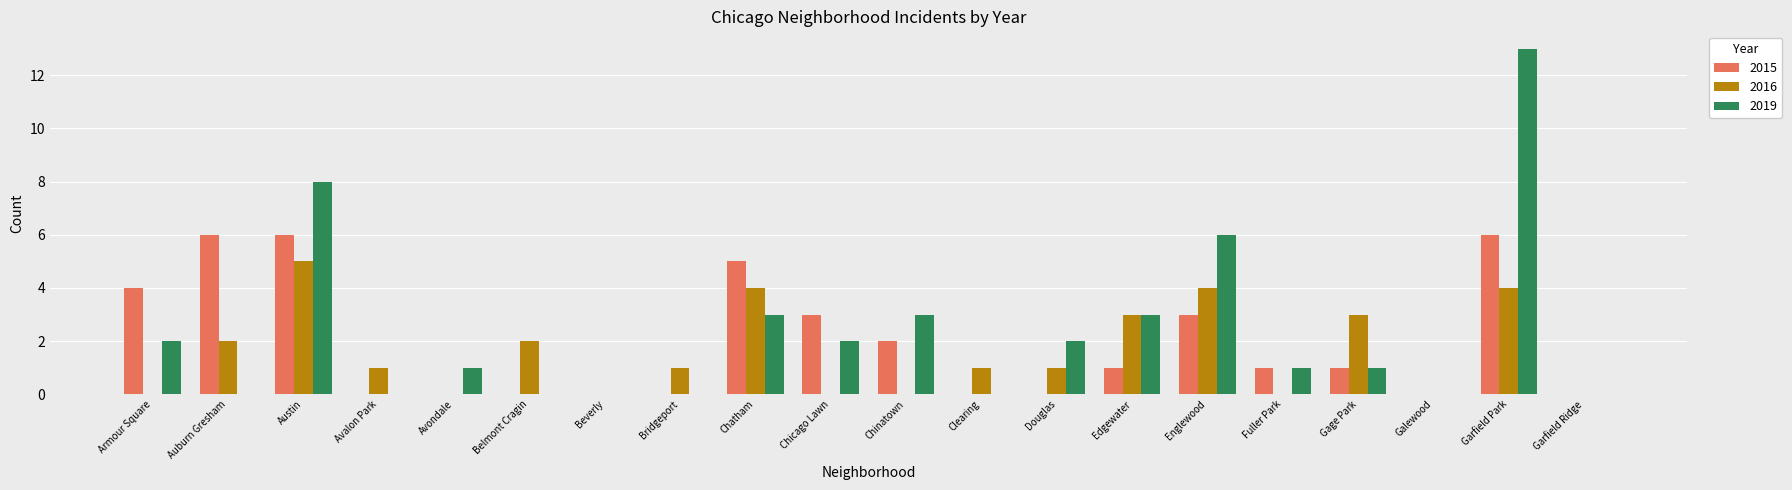

Which label corresponds to the largest value in the chart?

Garfield Park